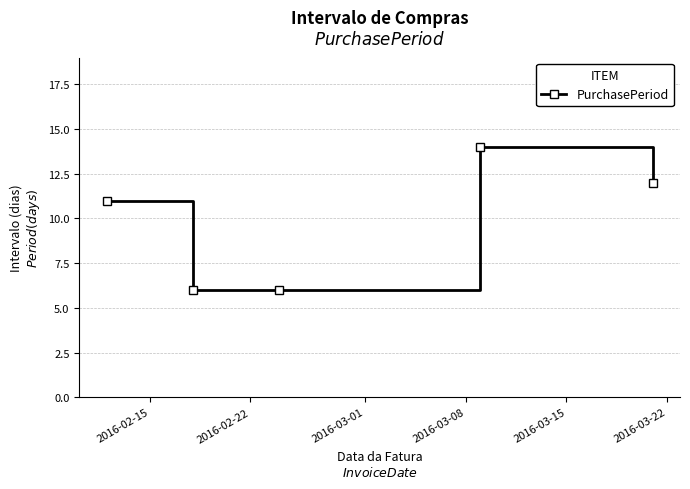

Count the values in the range 6 to 12.

4